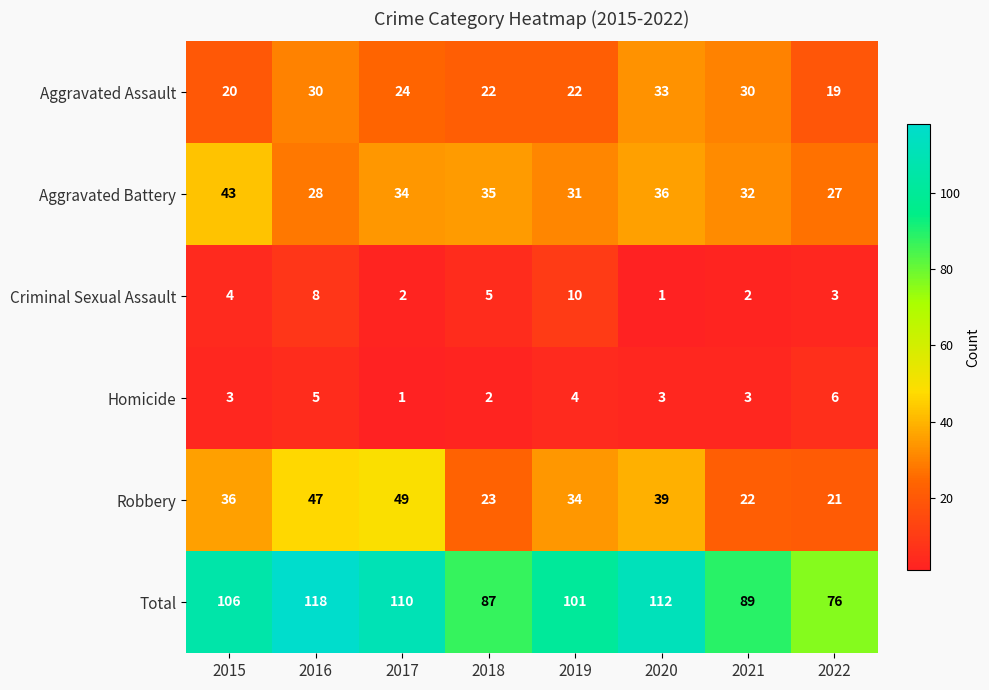

How many Homicide values are between 3 and 5?

5